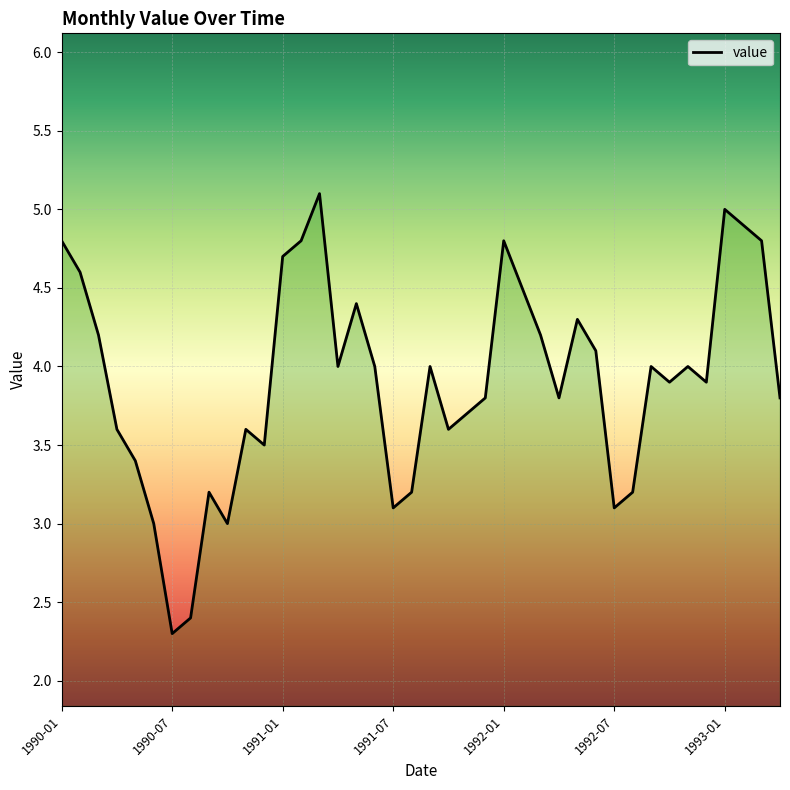

What is the greatest value displayed?

5.1